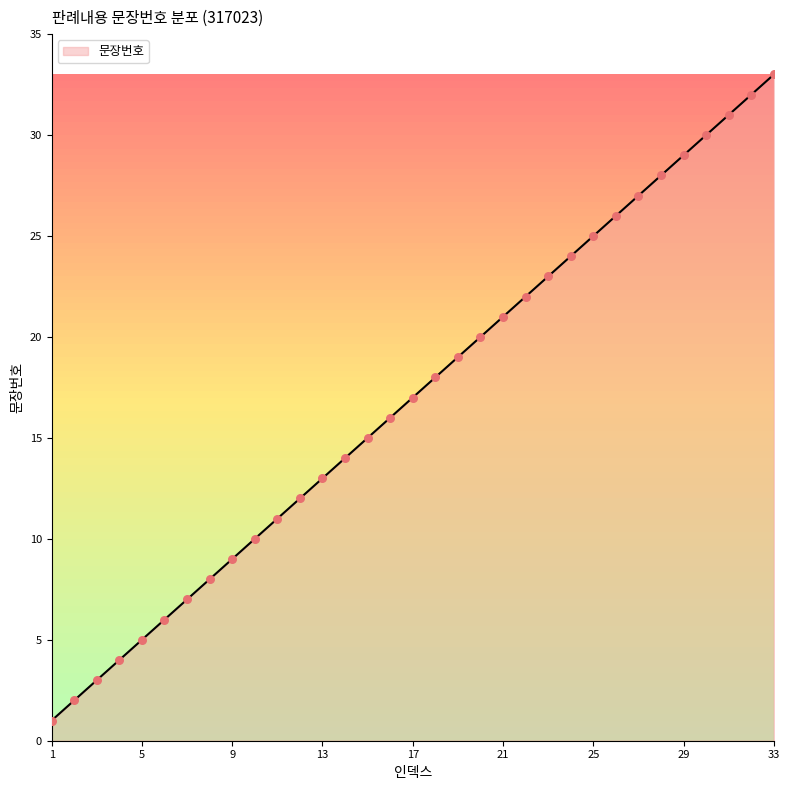

What is the greatest value displayed?

33